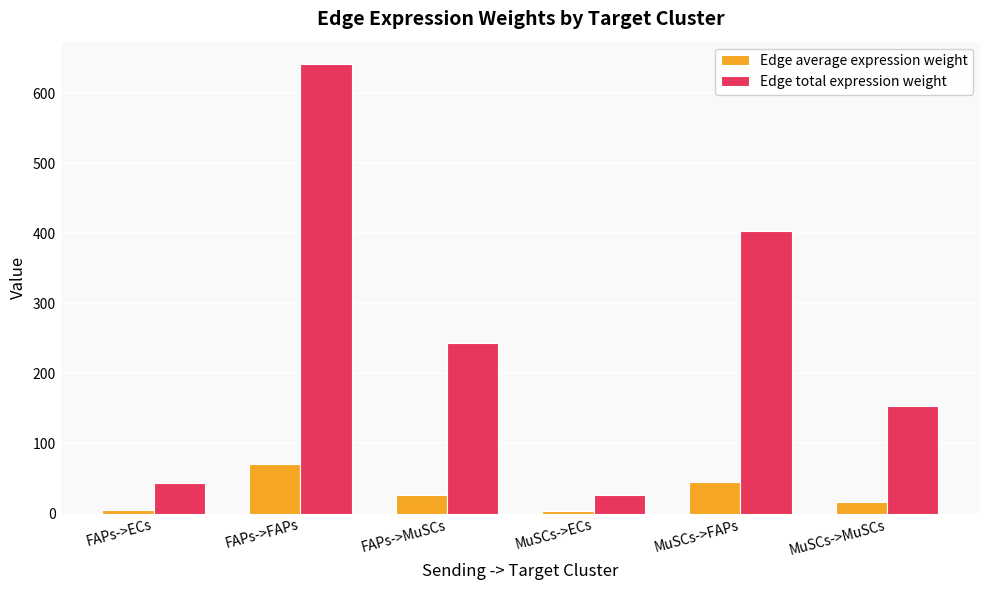

True or false: Edge average expression weight has a value of 44.8 at MuSCs->FAPs.

True